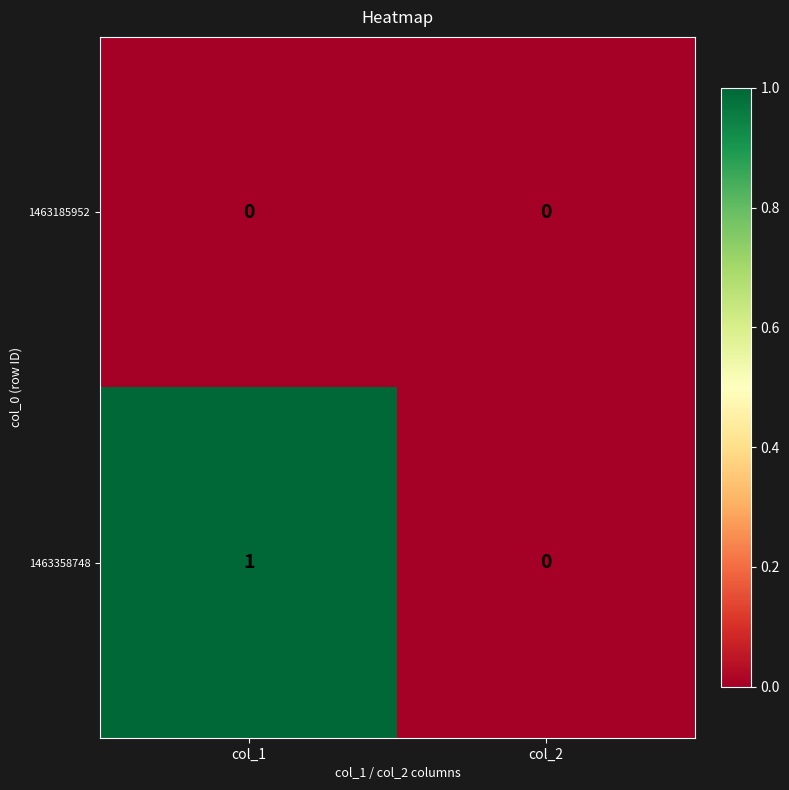

Reading left to right, extract all data points from this chart.

1463185952: 0	0
1463358748: 1	0